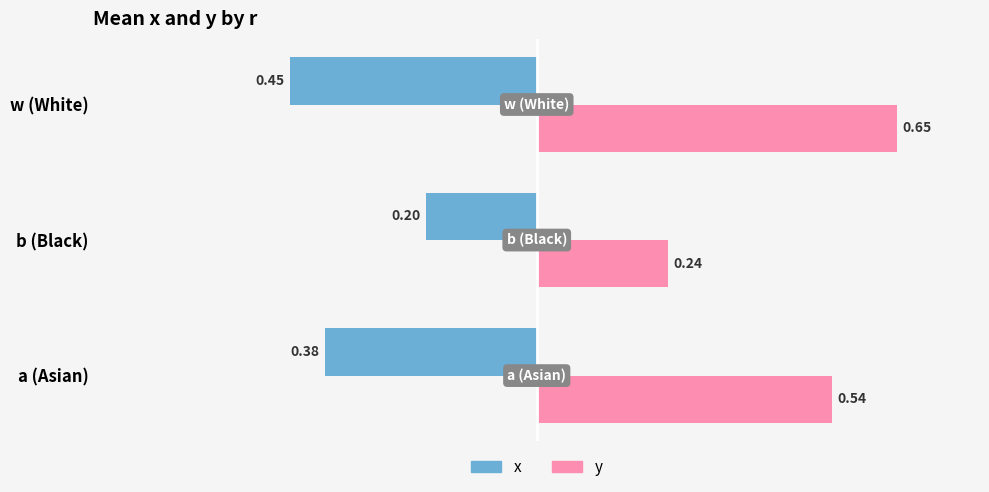

At which label does x reach its minimum?

w (White)